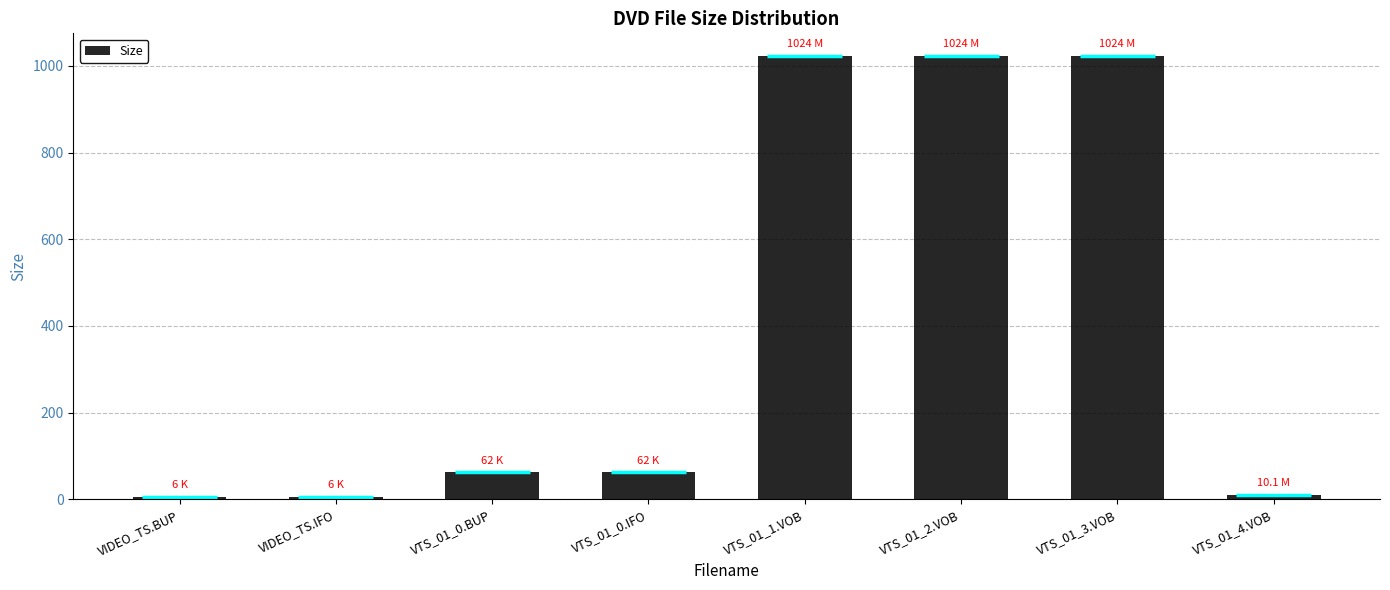

Is it true that the value at VTS_01_0.IFO is 22.7?

False